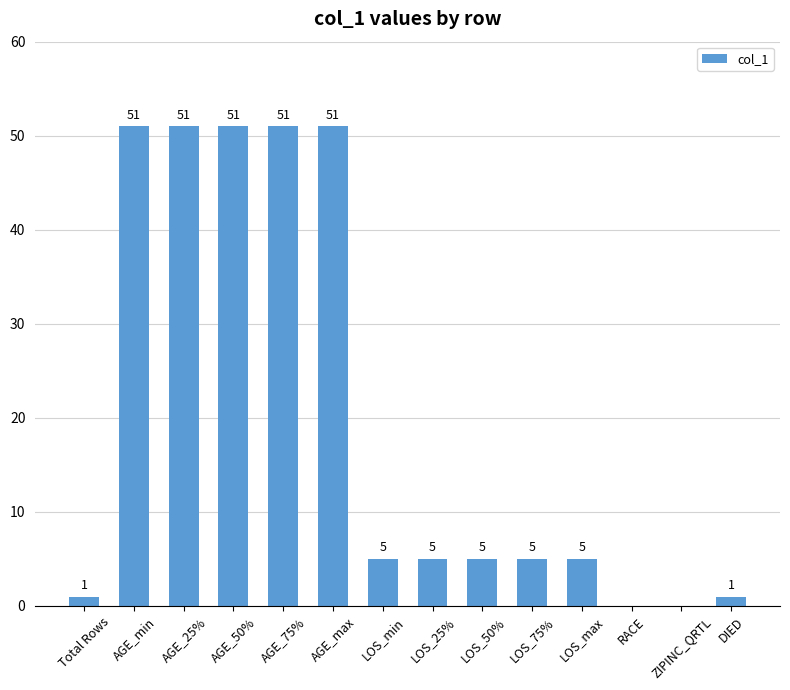

Are the bars horizontal?

No